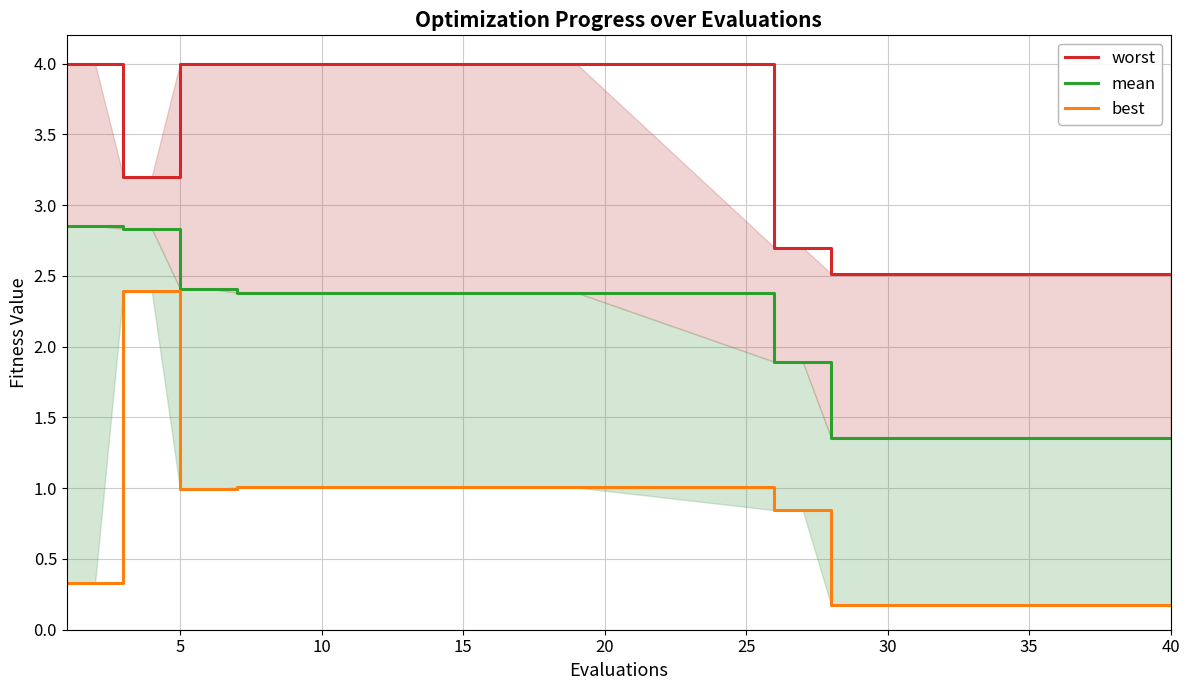

Which series has the largest total across all categories?

worst